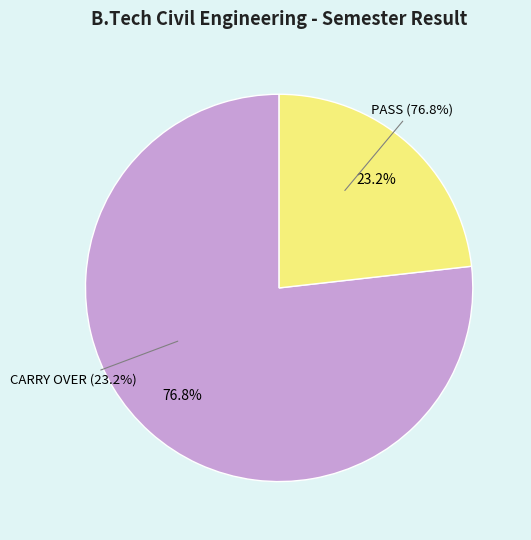

Which slice is the smallest?

CARRY OVER